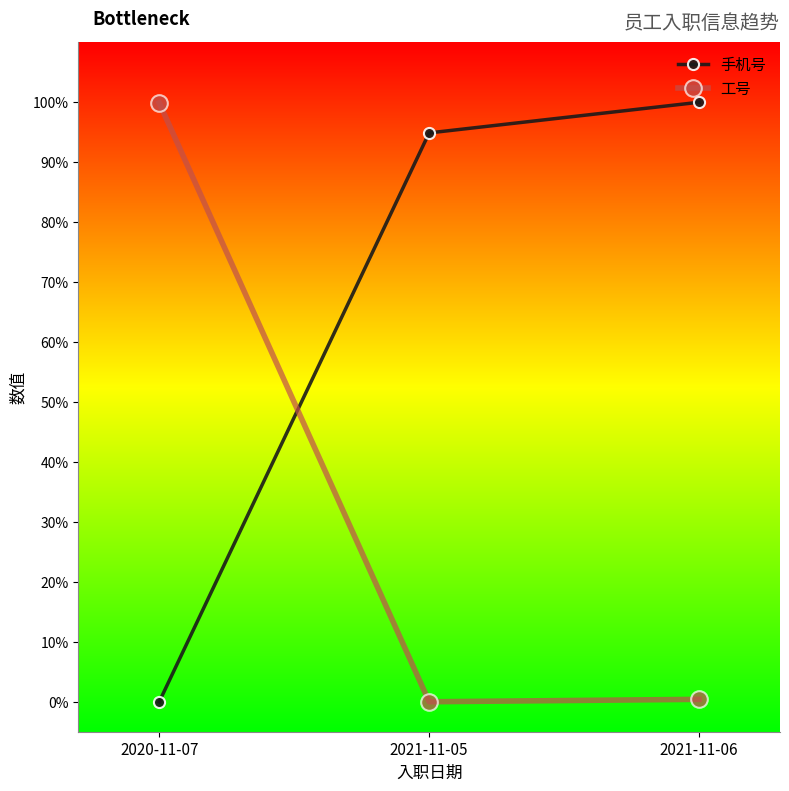

True or false: 工号 has a value of 1.0 at 2020-11-07.

True